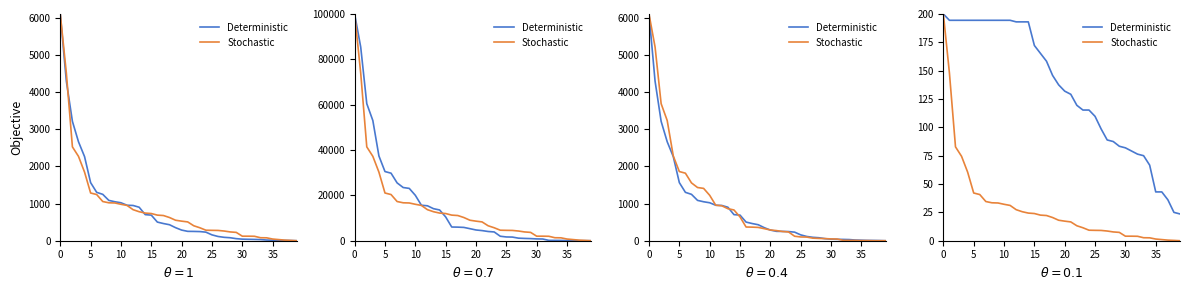

Which series has the widest spread of values?

Stochastic